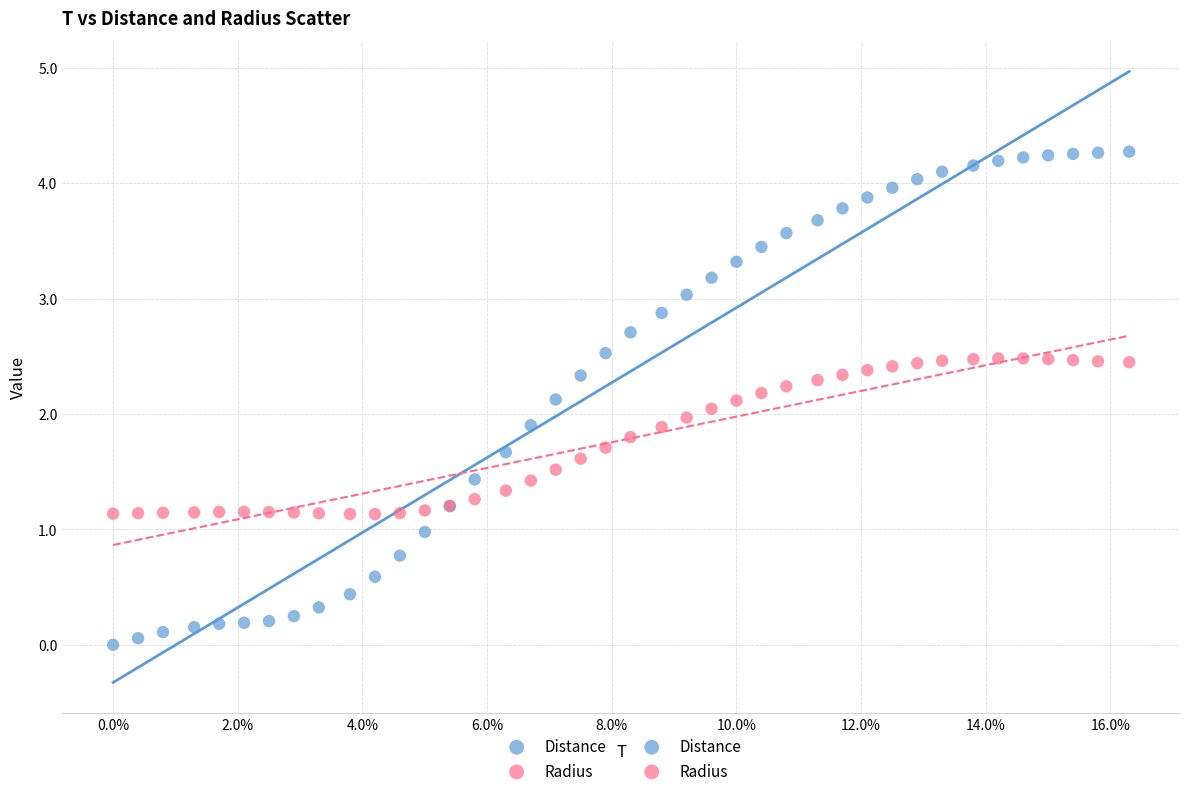

Which series has the largest Y range (max minus min)?

Distance